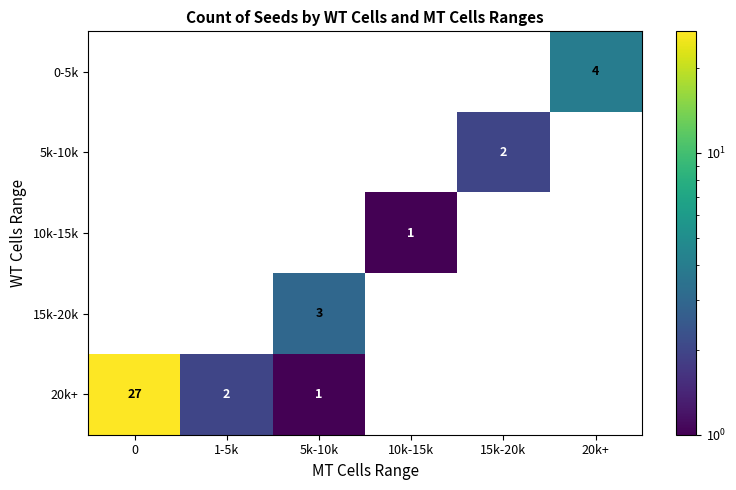

Which has a higher value, 15k-20k or 10k-15k?

15k-20k